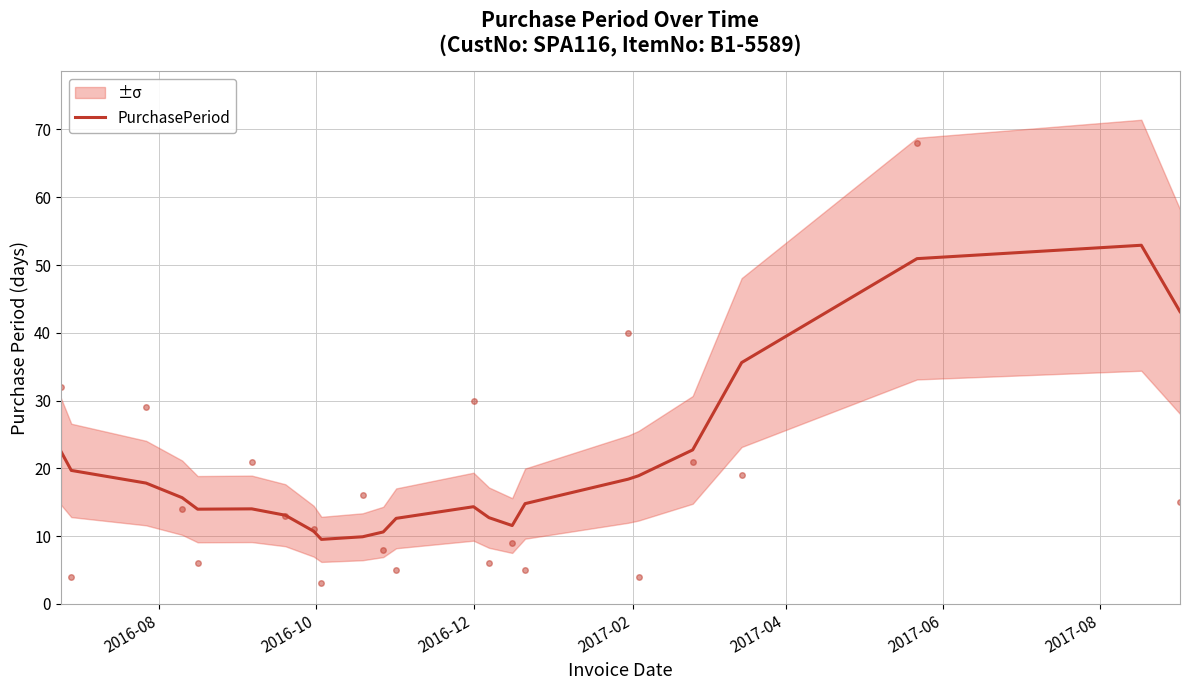

What is the lowest value of the PurchasePeriod series?

9.5